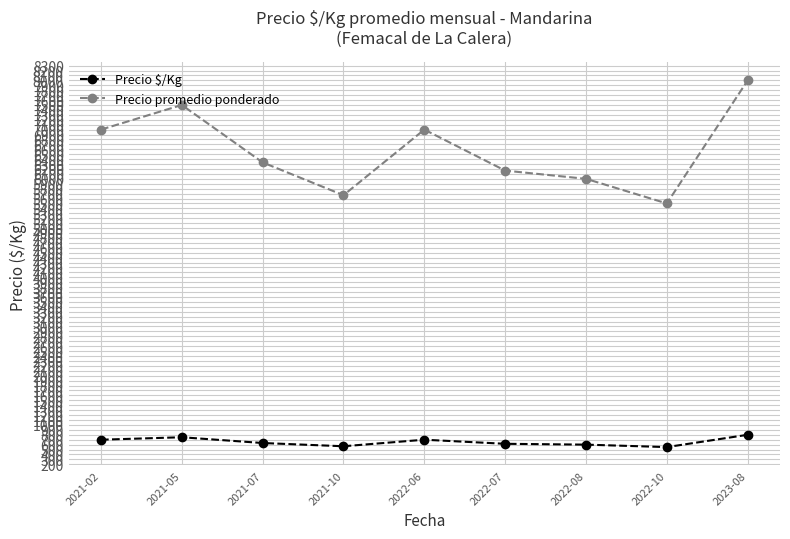

In Precio promedio ponderado, how many points are higher than both neighbors (excluding endpoints)?

2